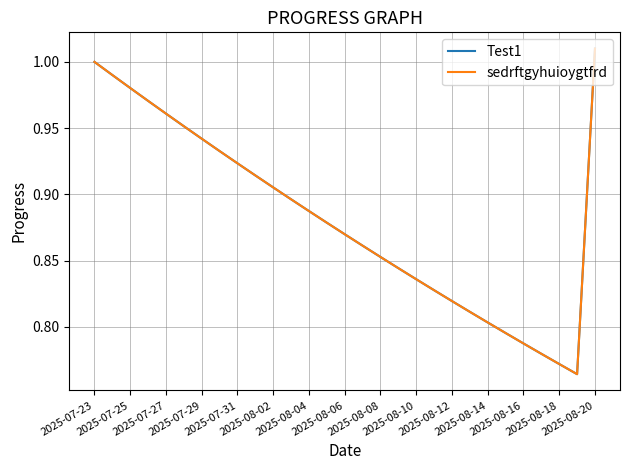

Is this an area chart (filled region under the line)?

No